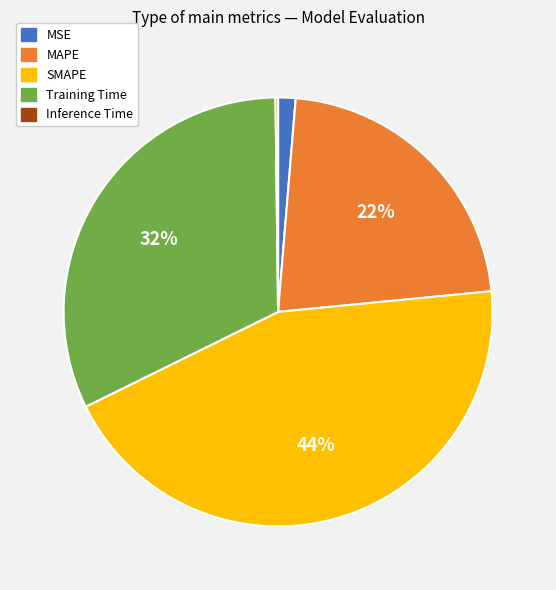

To the nearest percent, what is the average slice percentage?

20%